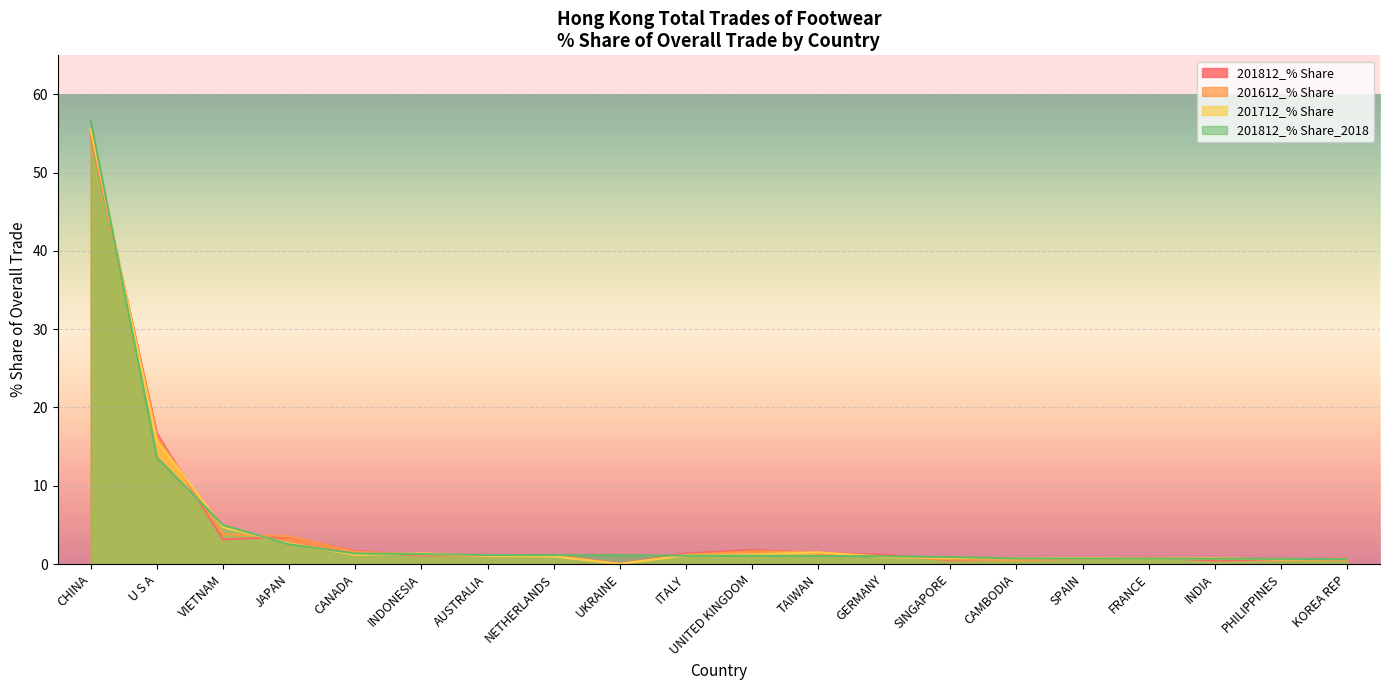

Does the chart display data point markers on the line(s)?

No